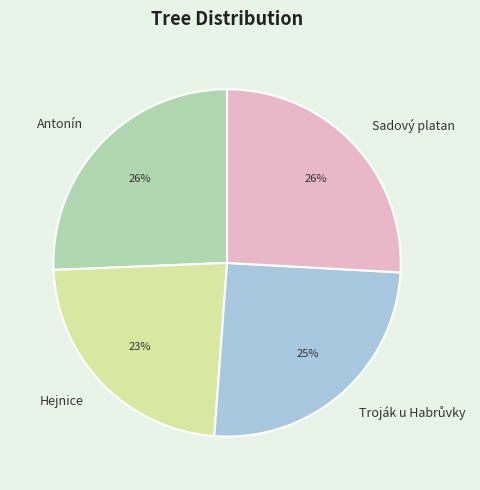

Which slice is the smallest?

Hejnice